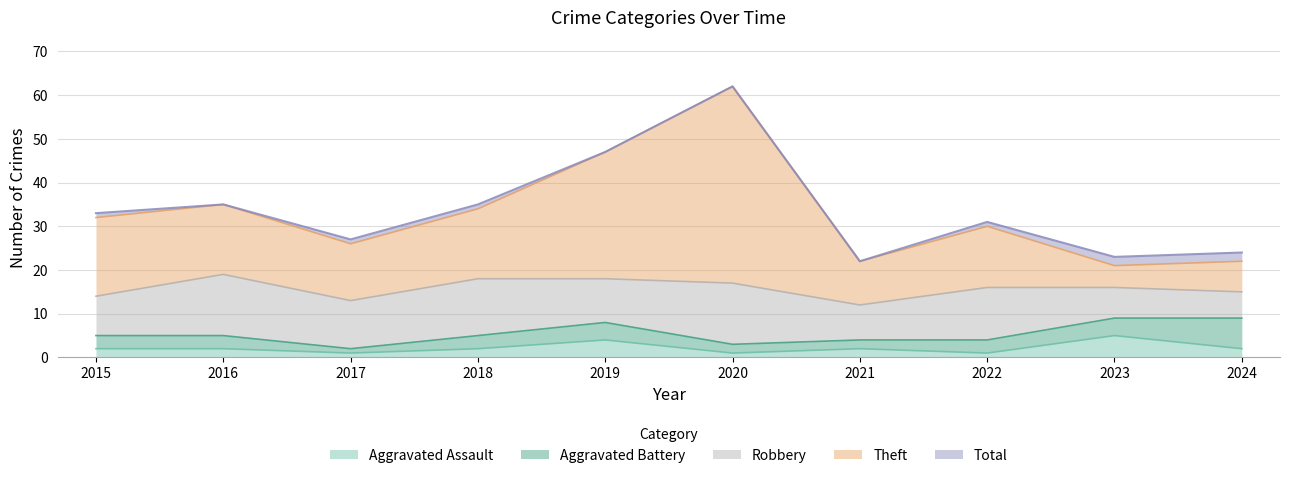

The Aggravated Assault series shows 2 at 2018. True or false?

True